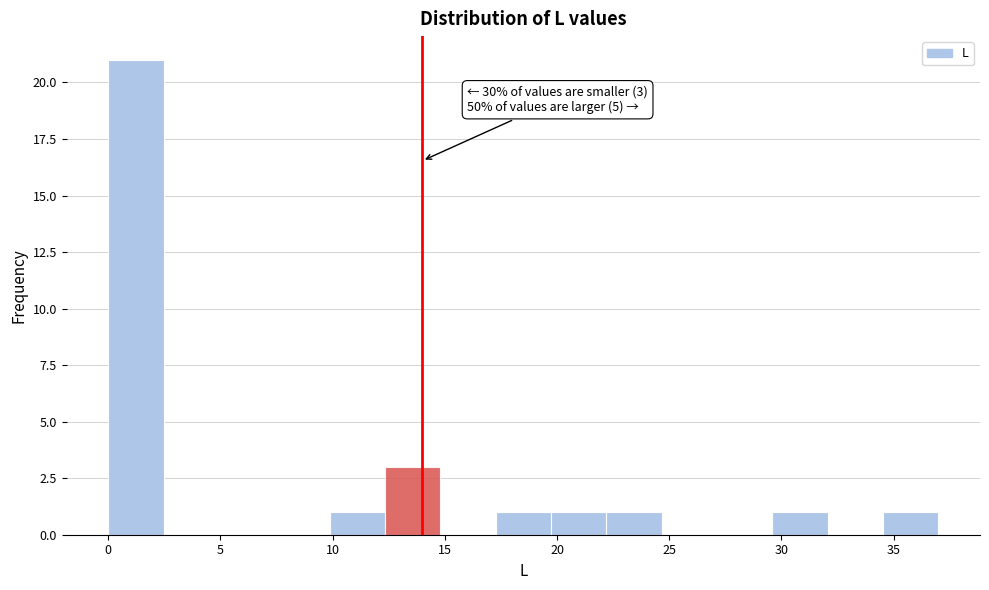

Which range on the x-axis has the tallest bar?

0.0 to 2.5